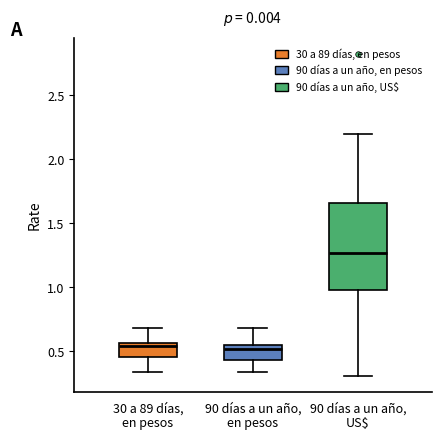

Where is the upper edge of the box for 90 días a un año, en pesos on the y-axis? The values are not printed on the chart, so give them approximately, as read against the axis.

0.55